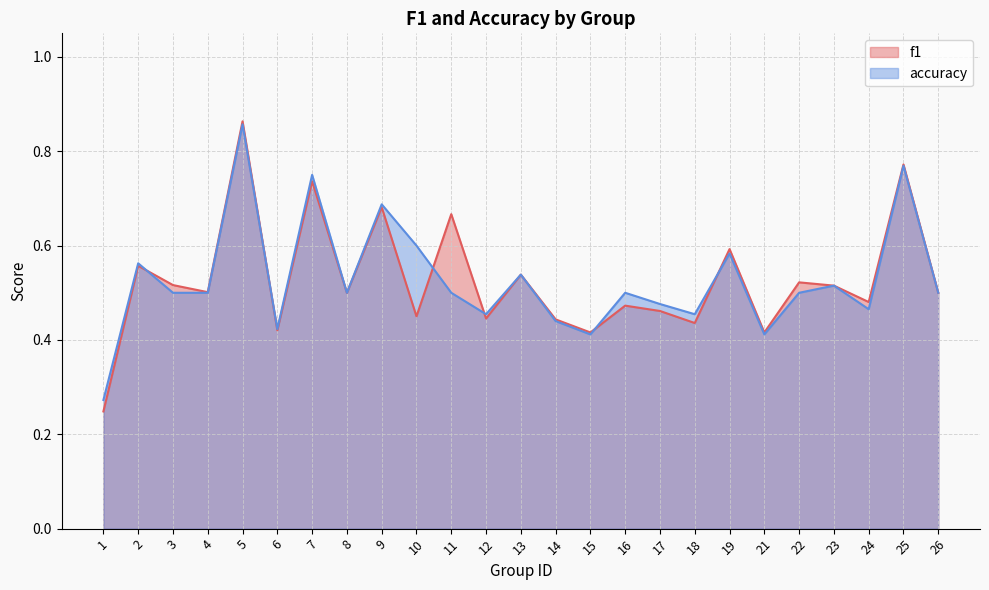

What is the difference between the maximum and minimum values in the accuracy series?

0.6